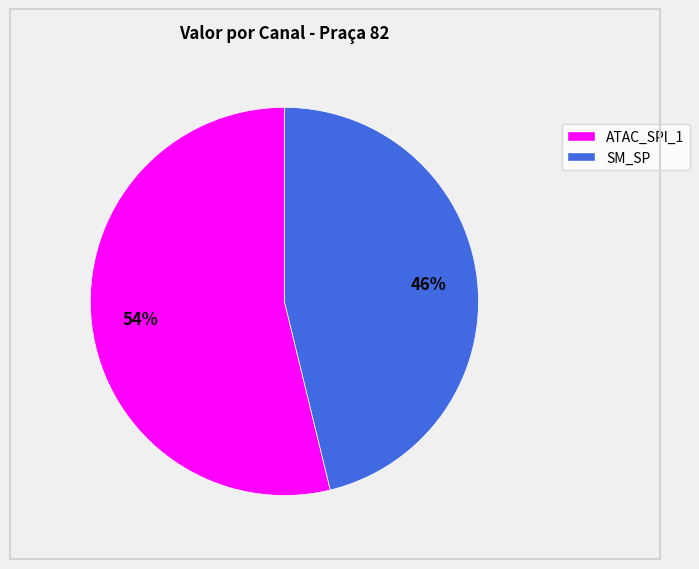

To the nearest percent, what is the difference between the largest and smallest slice percentages?

8%